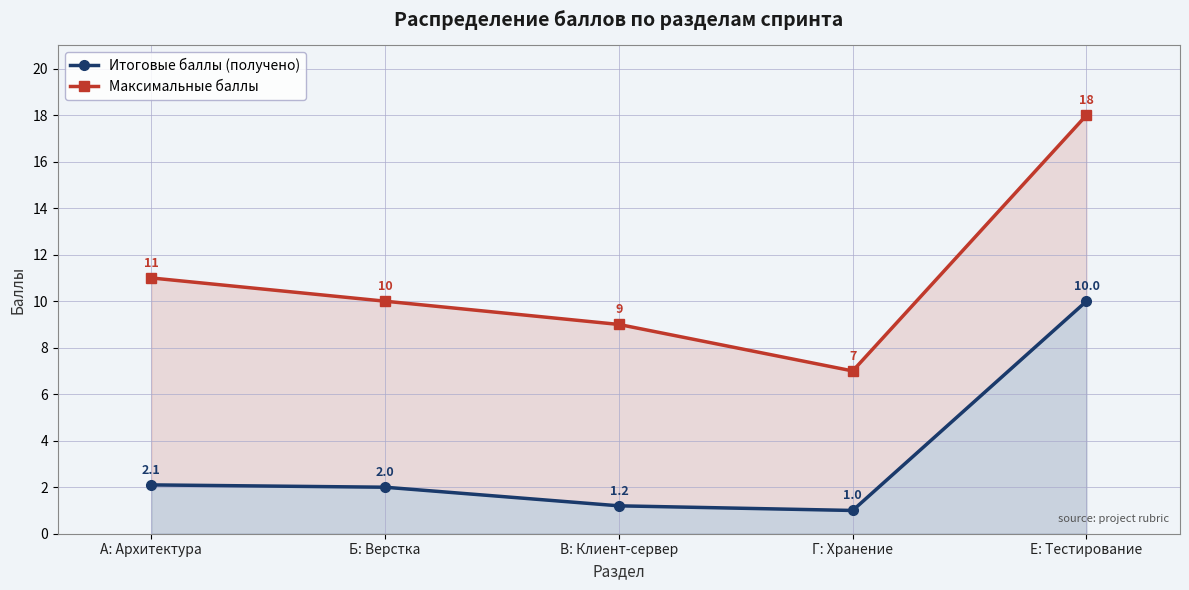

Reading left to right, what are all the values shown in this chart?

Итоговые баллы (получено): А: Архитектура=2.1	Б: Верстка=2.0	В: Клиент-сервер=1.2	Г: Хранение=1.0	Е: Тестирование=10.0
Максимальные баллы: А: Архитектура=11.0	Б: Верстка=10.0	В: Клиент-сервер=9.0	Г: Хранение=7.0	Е: Тестирование=18.0